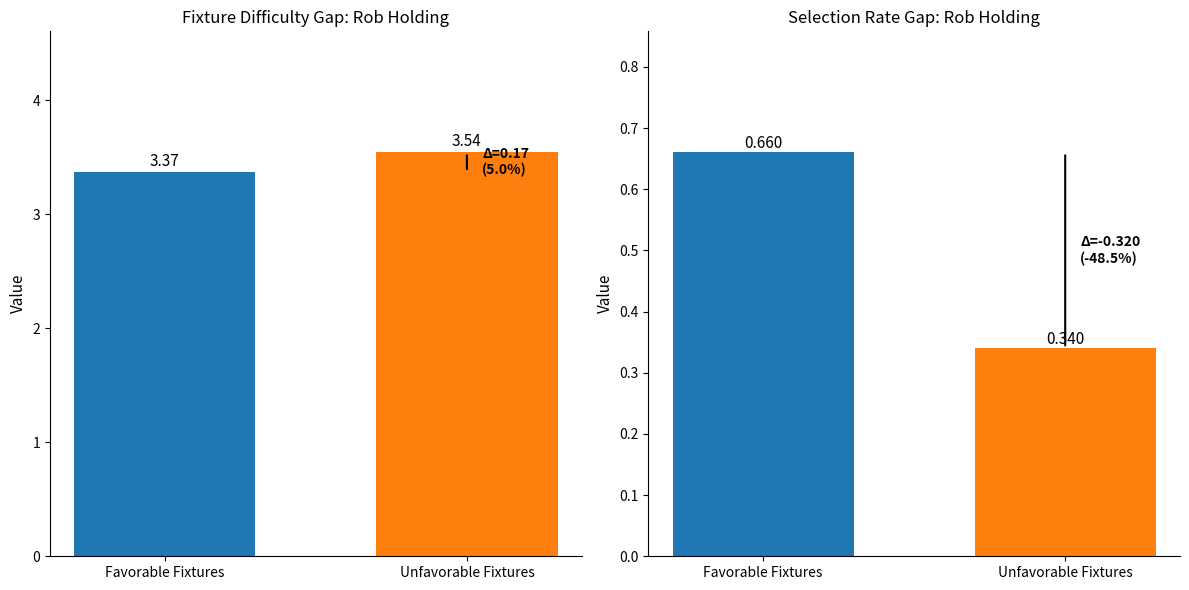

The chart shows a value of -0.5 at Manchester City. True or false?

False